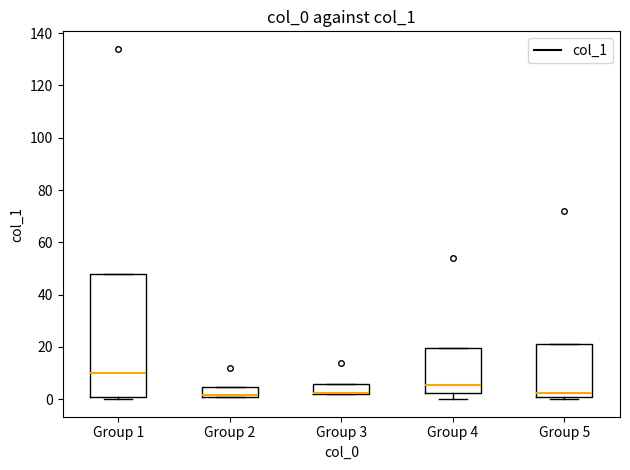

Comparing the boxes themselves (not the whiskers), which one is the tallest?

Group 1